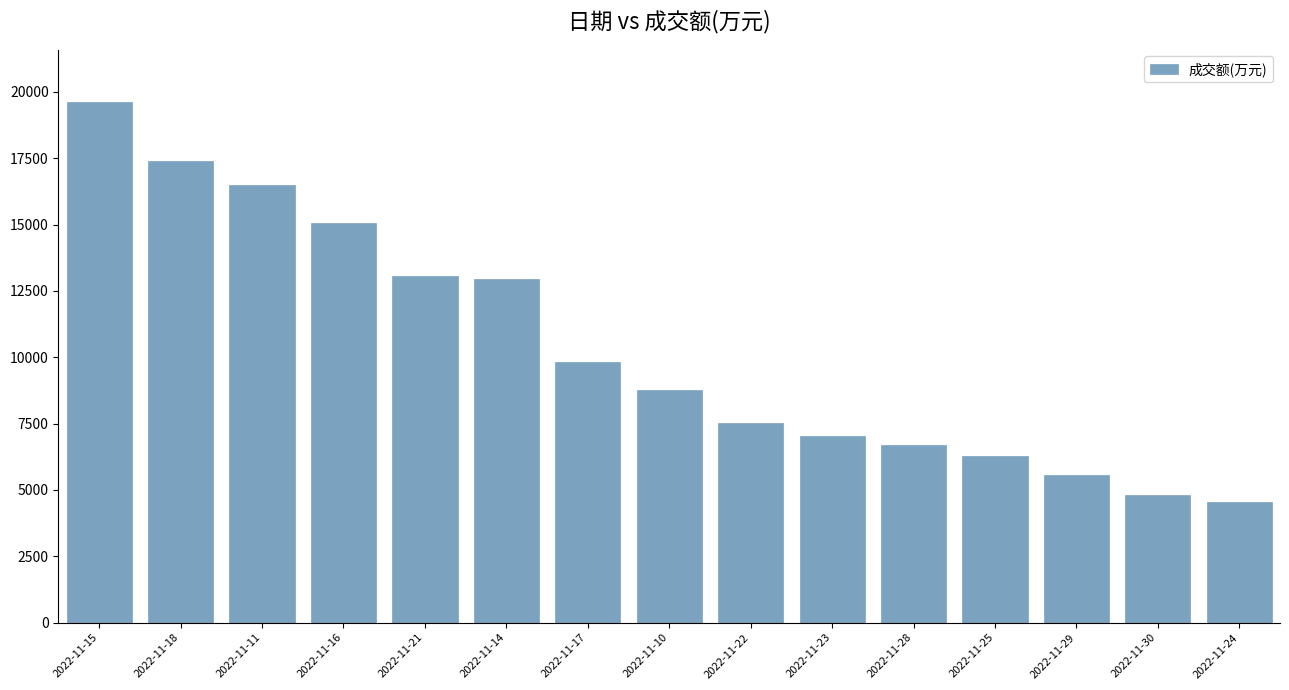

Reading left to right, extract all data points from this chart.

2022-11-15=19637	2022-11-18=17398	2022-11-11=16480	2022-11-16=15079	2022-11-21=13049	2022-11-14=12962	2022-11-17=9838	2022-11-10=8785	2022-11-22=7535	2022-11-23=7051	2022-11-28=6690	2022-11-25=6282	2022-11-29=5574	2022-11-30=4810	2022-11-24=4535